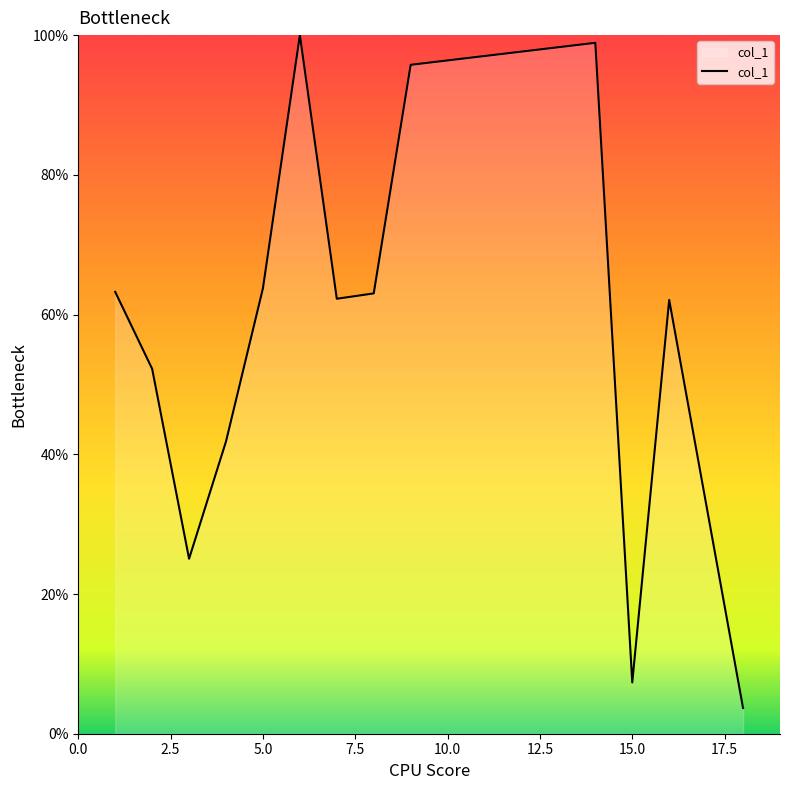

What is the smallest value displayed?

3.7